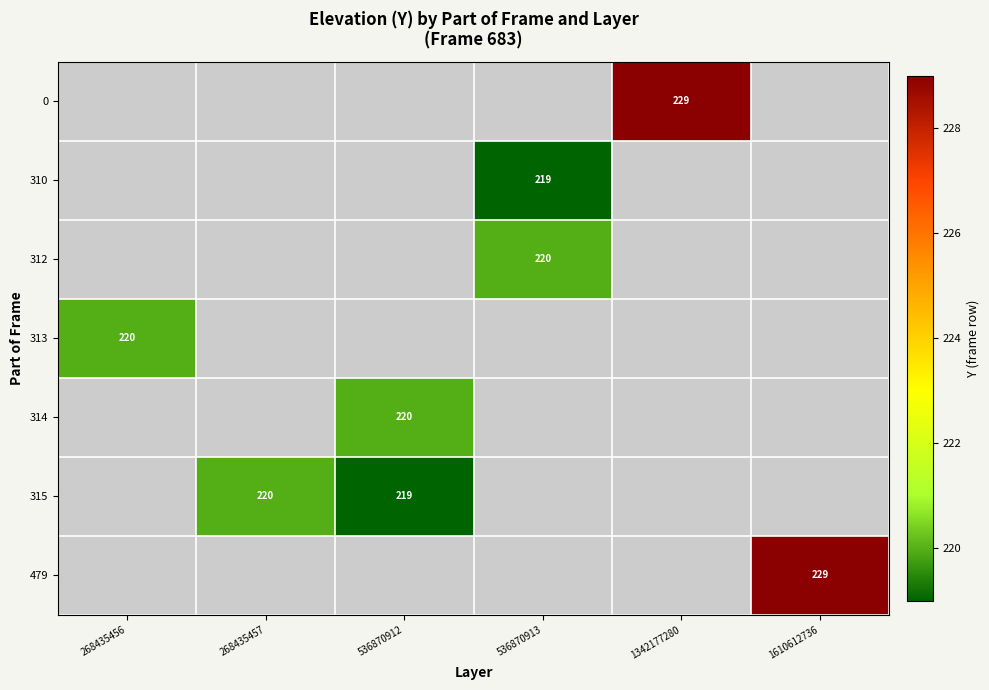

The 312 series shows 105 at 536870913. True or false?

False